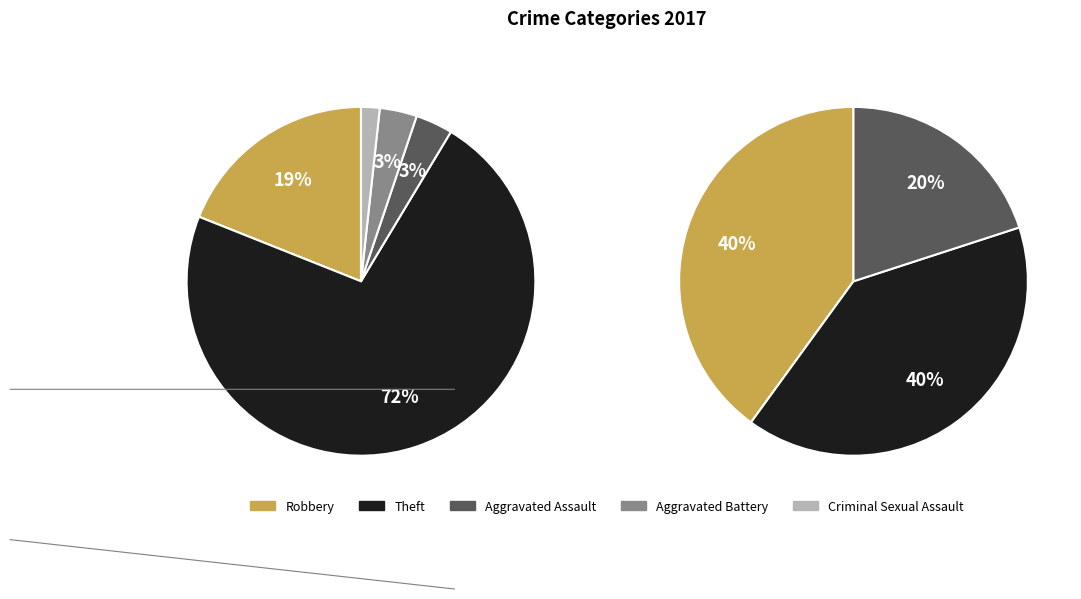

What is the majority slice?

Theft